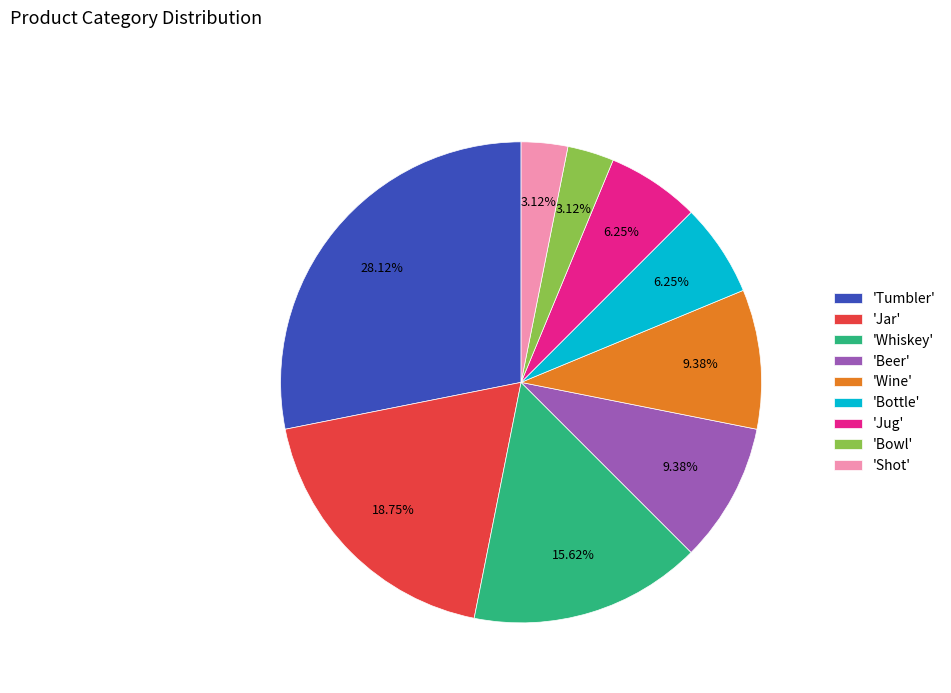

Between 'Jar' and 'Bowl', which is larger?

'Jar'